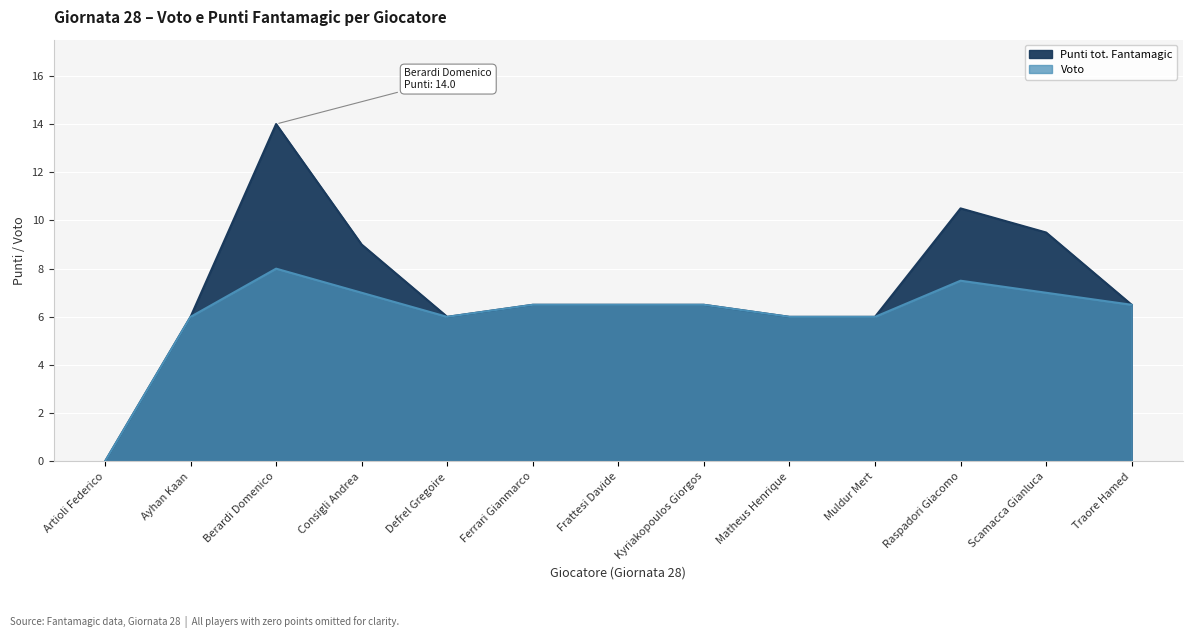

Where is the first local minimum for Voto?

Defrel Gregoire